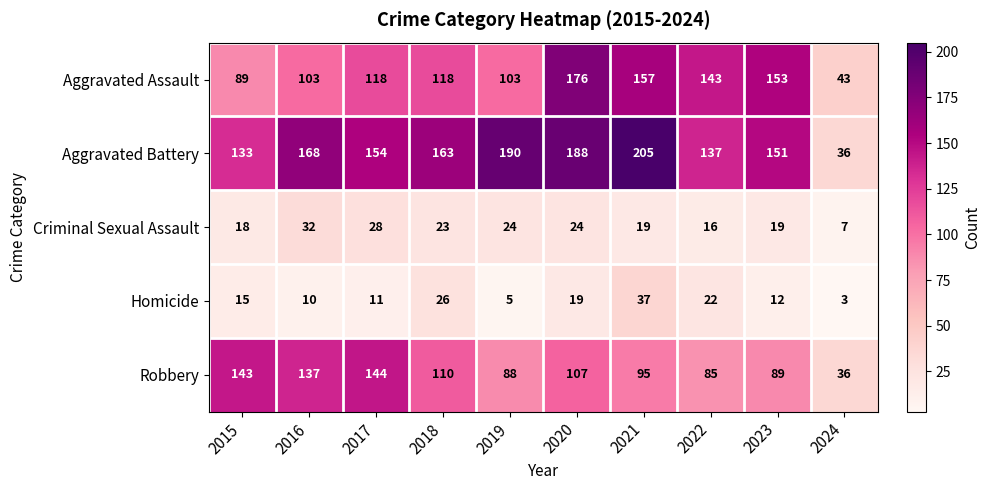

The value of Robbery at 2022 is 85. True or false?

True